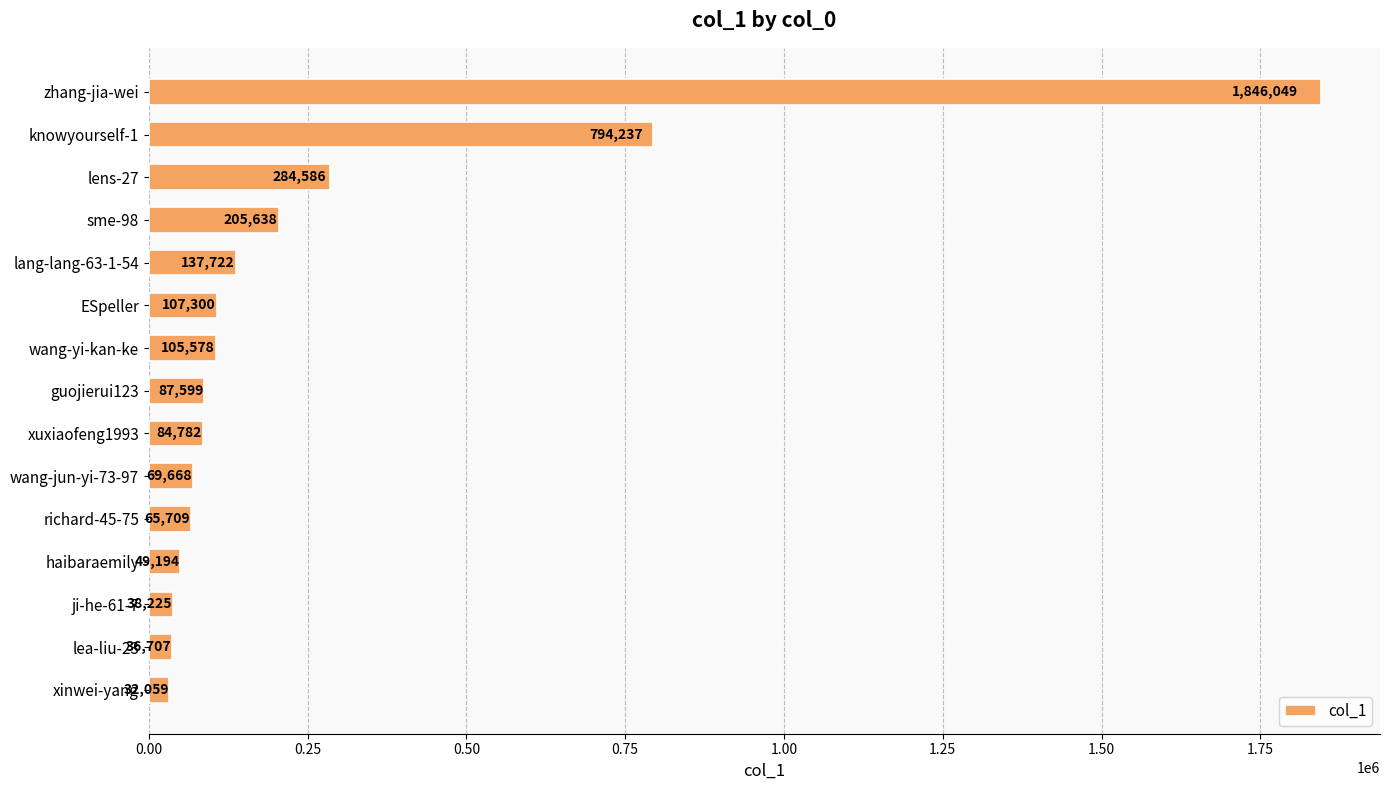

Reading top to bottom, transcribe all the data shown in this chart.

1846049	794237	284586	205638	137722	107300	105578	87599	84782	69668	65709	49194	38225	36707	32059